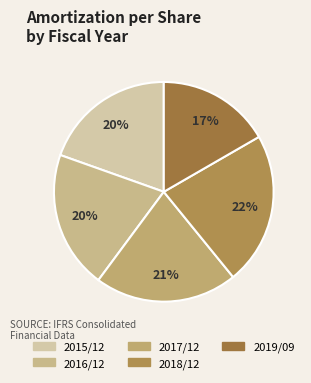

Count the number of slices in the pie.

5